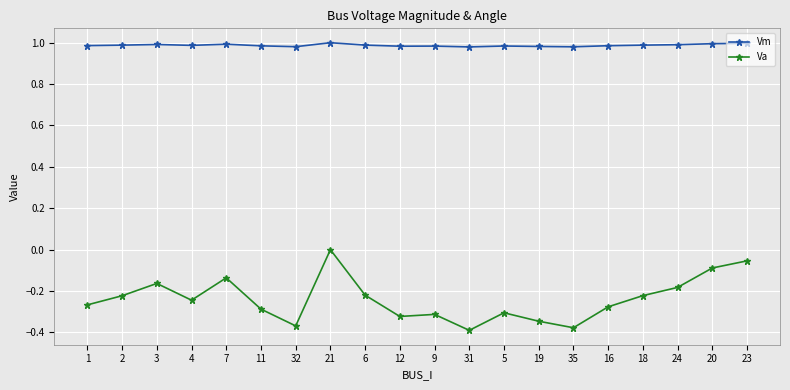

Does the chart display data point markers on the line(s)?

Yes